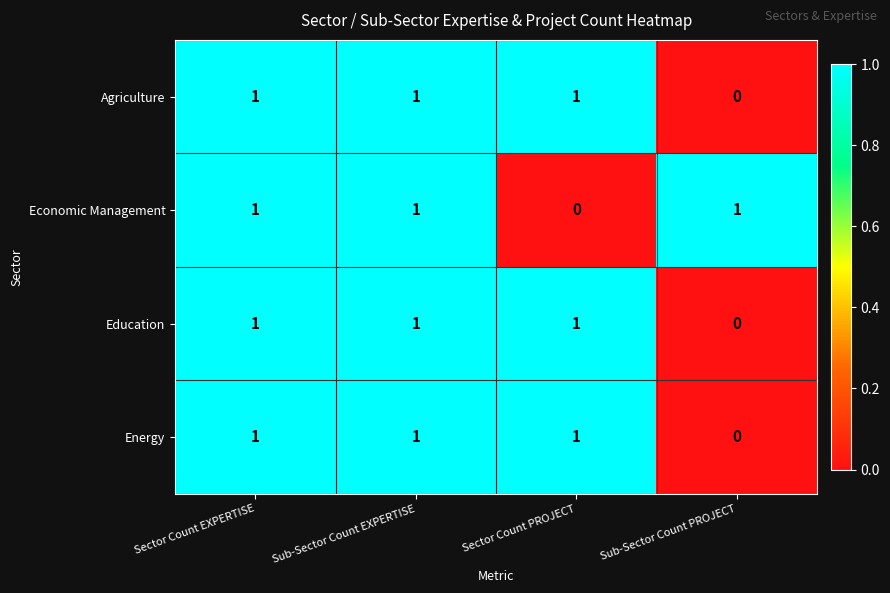

At which label does Energy reach its minimum?

Sub-Sector Count PROJECT